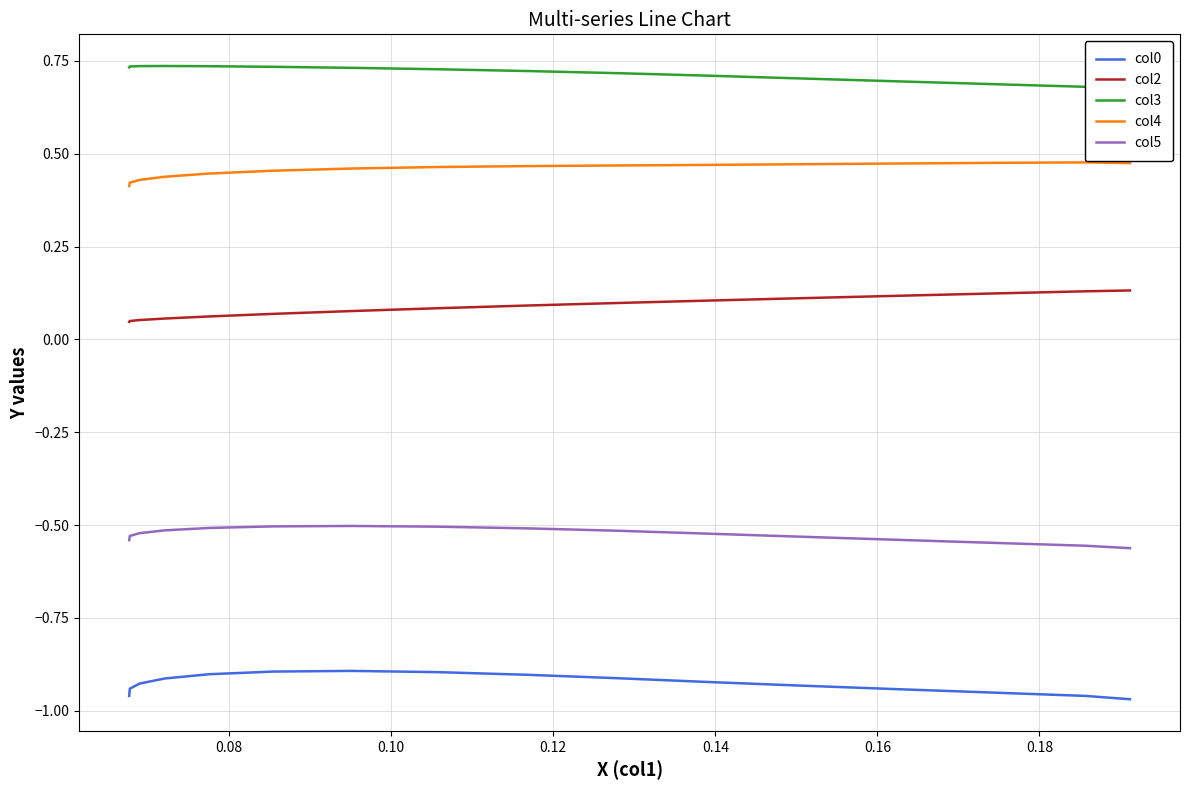

Which series has the largest total across all categories?

col3